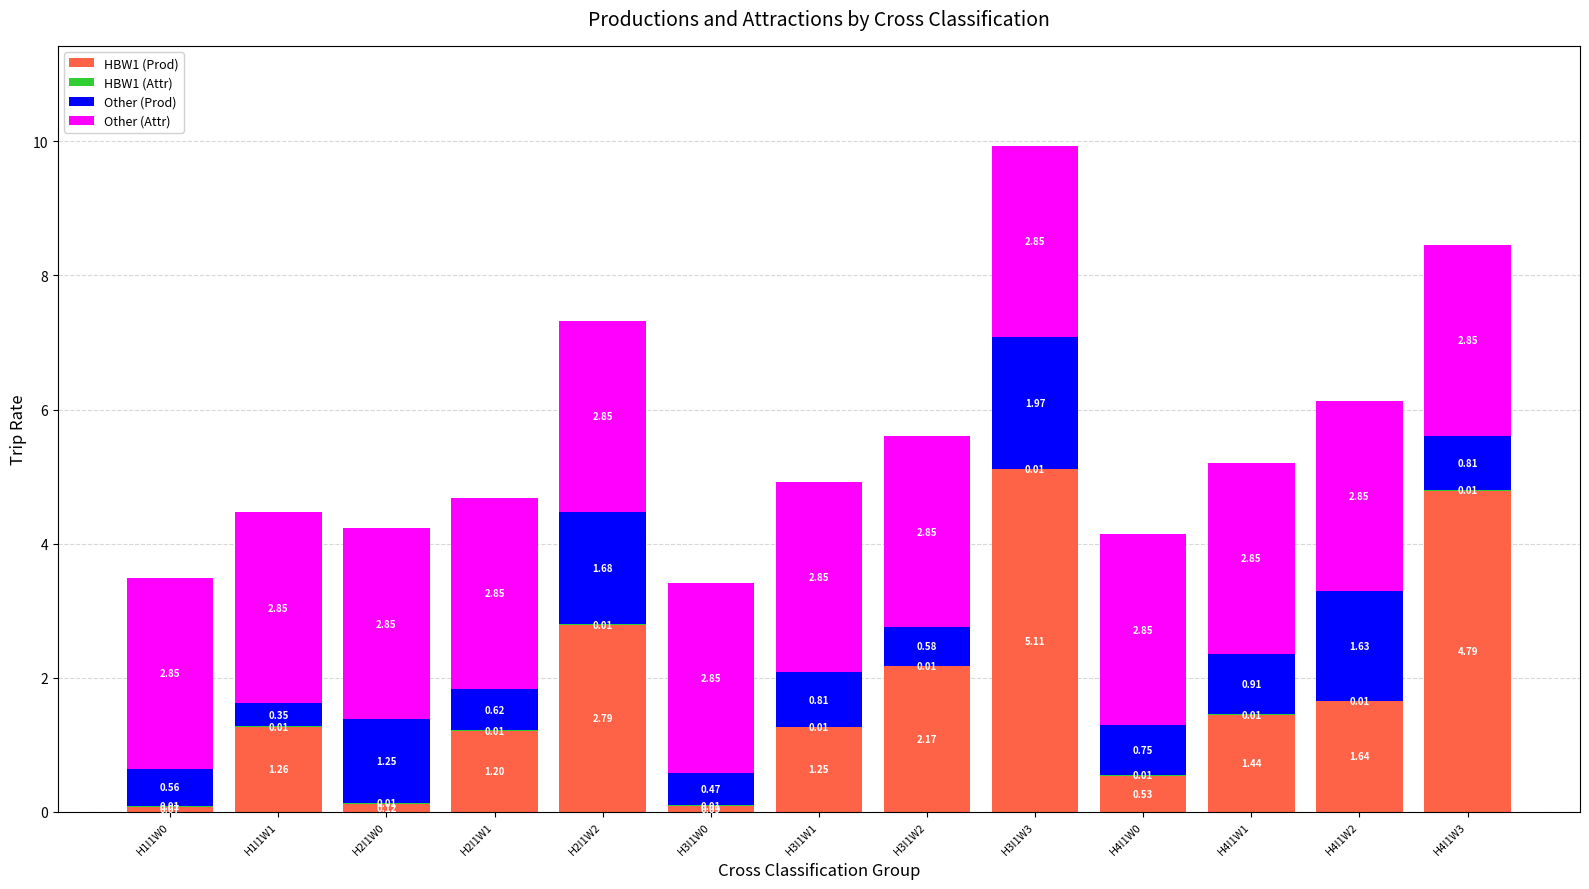

At which category is the sum across all series the highest?

H3I1W3